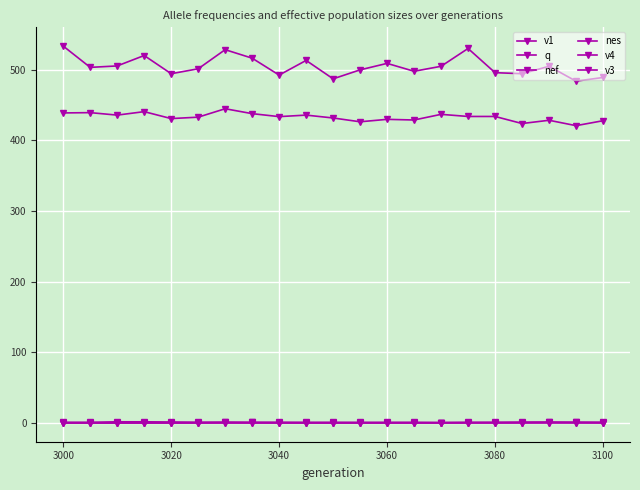

What is the value of the q point at the 14th from the left?

0.2